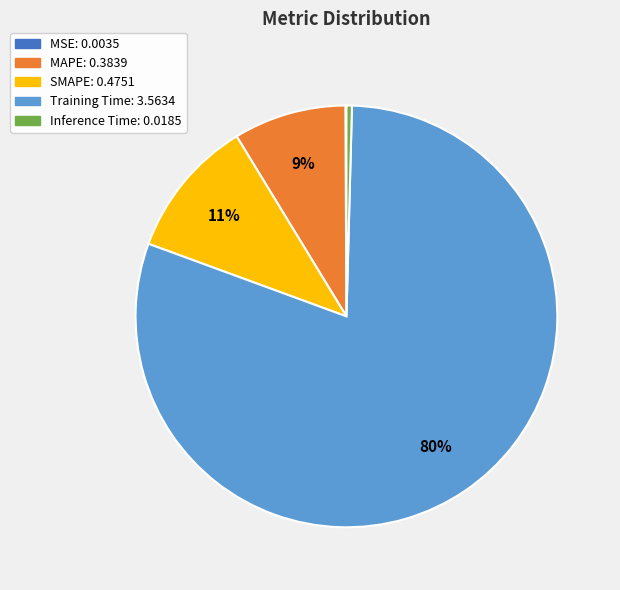

Between Training Time and SMAPE, which is larger?

Training Time